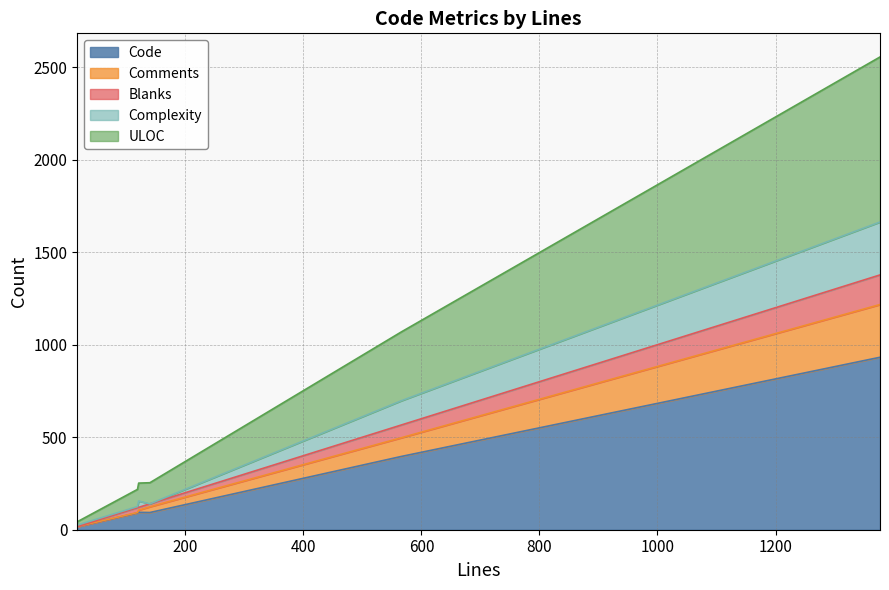

What is the value of the Comments point at the 1st from the left?

17